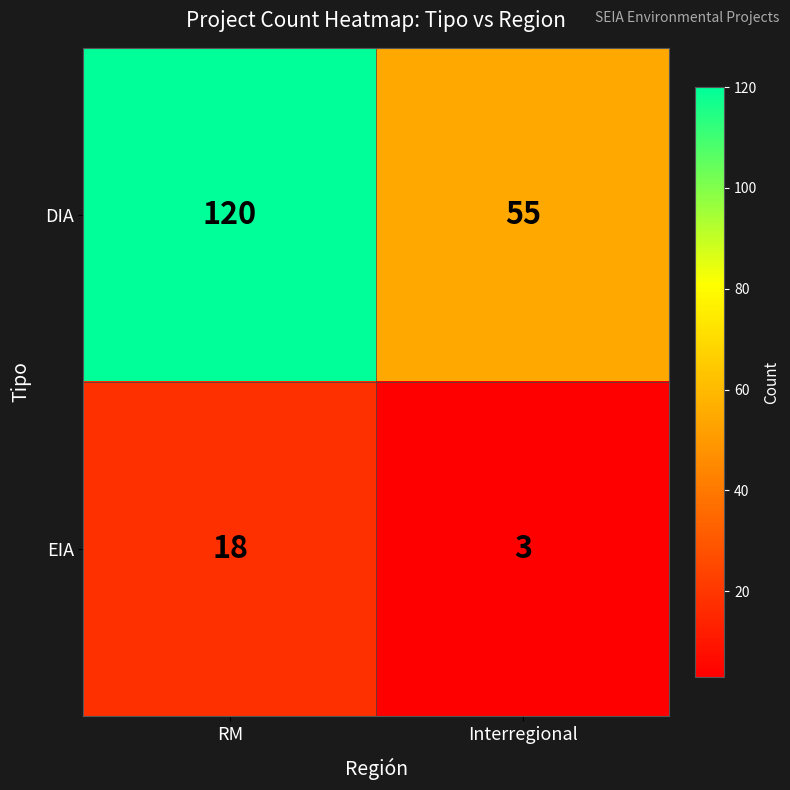

What value does the EIA series have at RM?

18